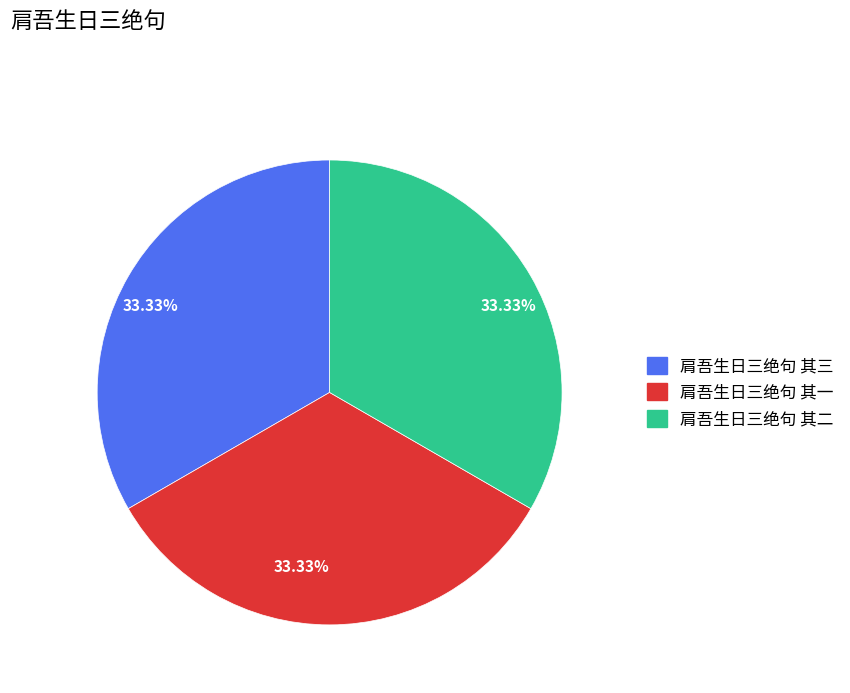

What is the ratio of the value at 肩吾生日三绝句 其一 to the value at 肩吾生日三绝句 其三?

1.0